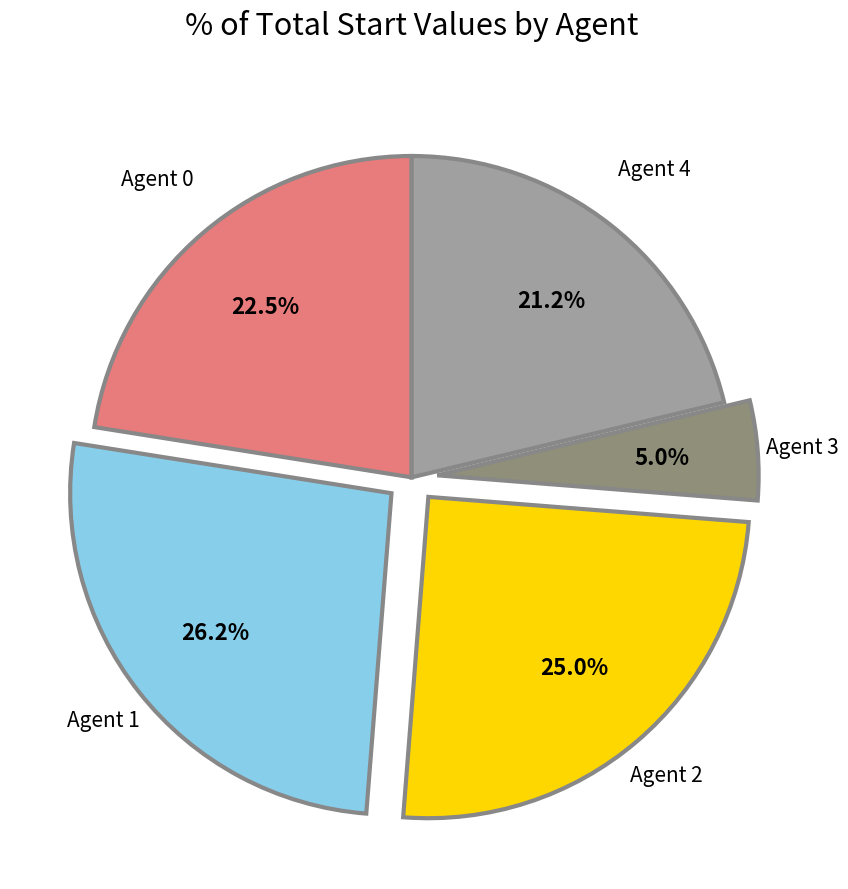

What is the ratio of the value at Agent 2 to the value at Agent 3?

5.0